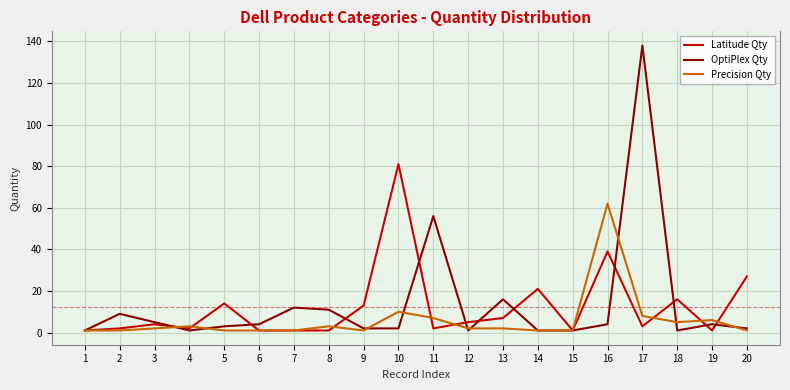

The Latitude Qty series shows 1 at 8. True or false?

True